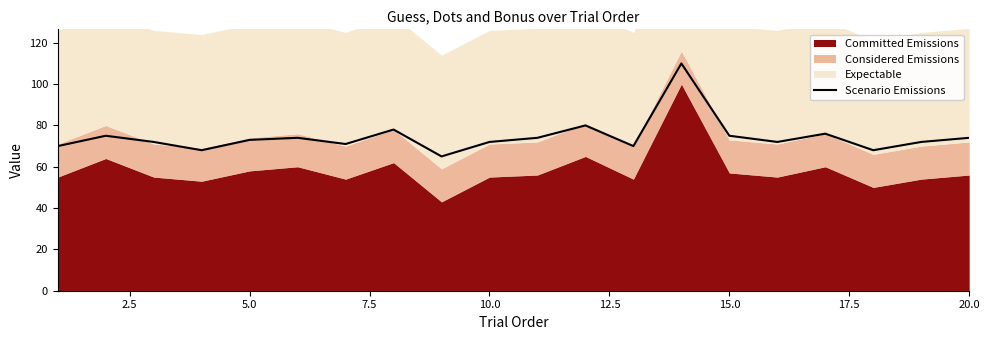

What is the highest value of the Scenario Emissions series?

110